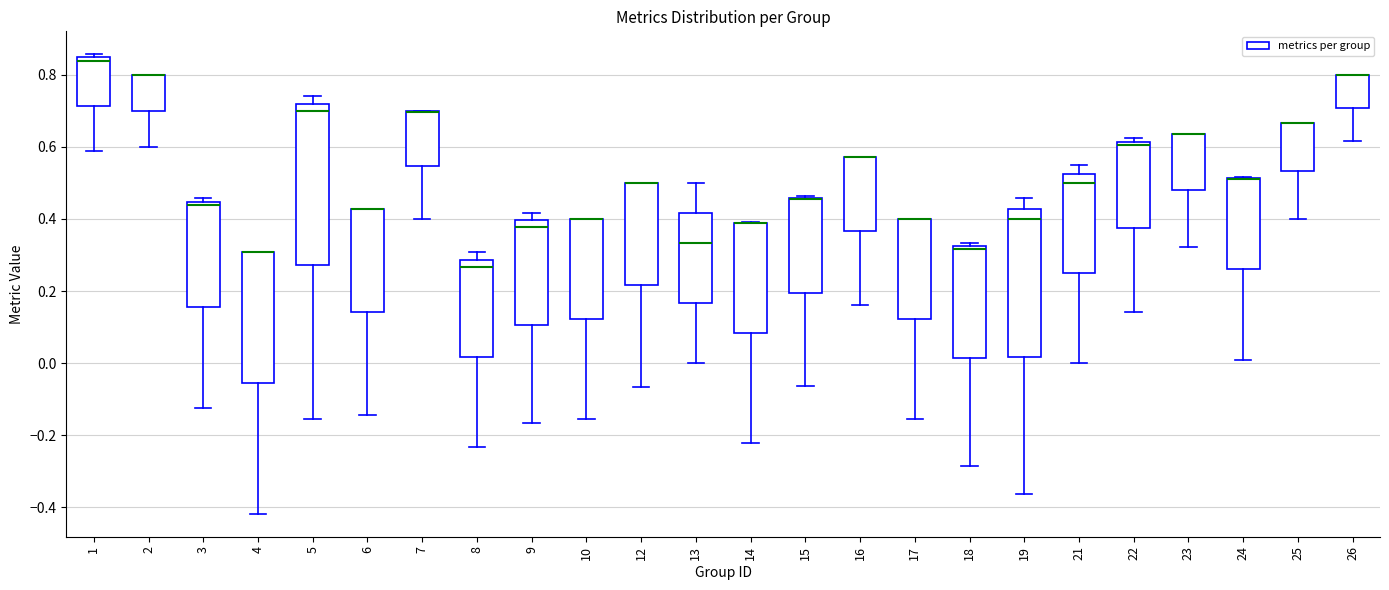

Where is the lower edge of the box at x = 12 on the y-axis? The values are not printed on the chart, so give them approximately, as read against the axis.

0.22